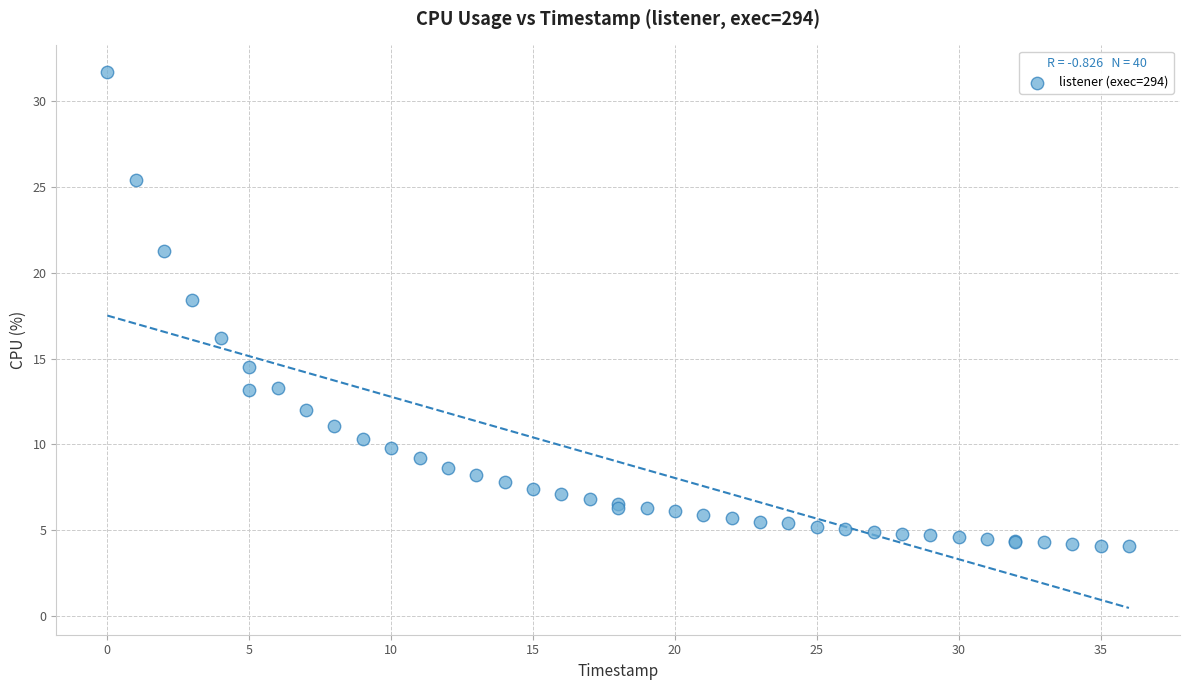

What Y value in the scatter plot is closest to 17?

16.2